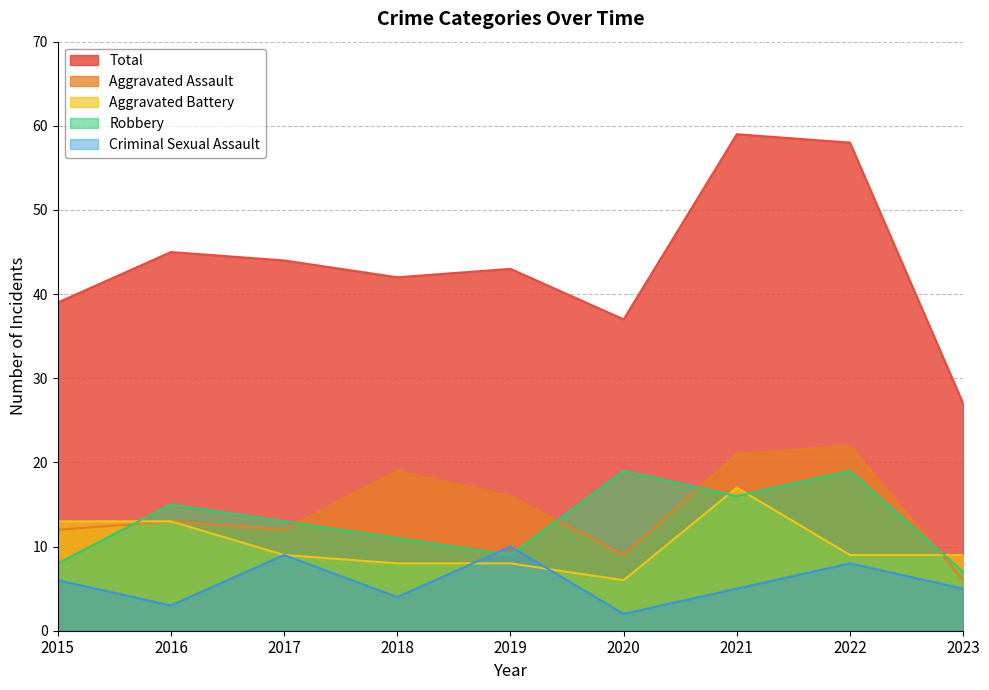

Which series ends up on top after the final intersection of Aggravated Battery and Aggravated Assault?

Aggravated Battery